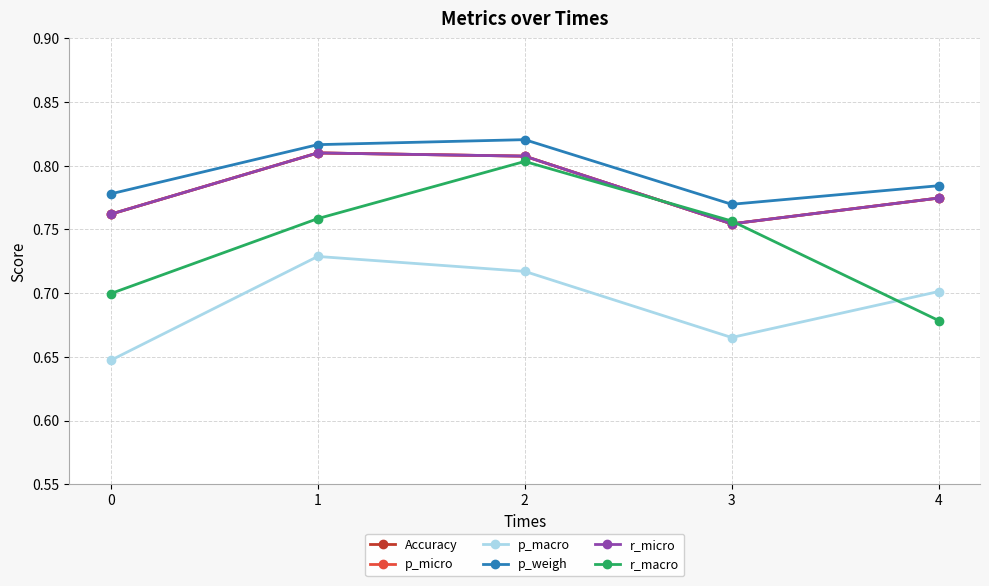

Which series has the widest spread of values?

r_macro